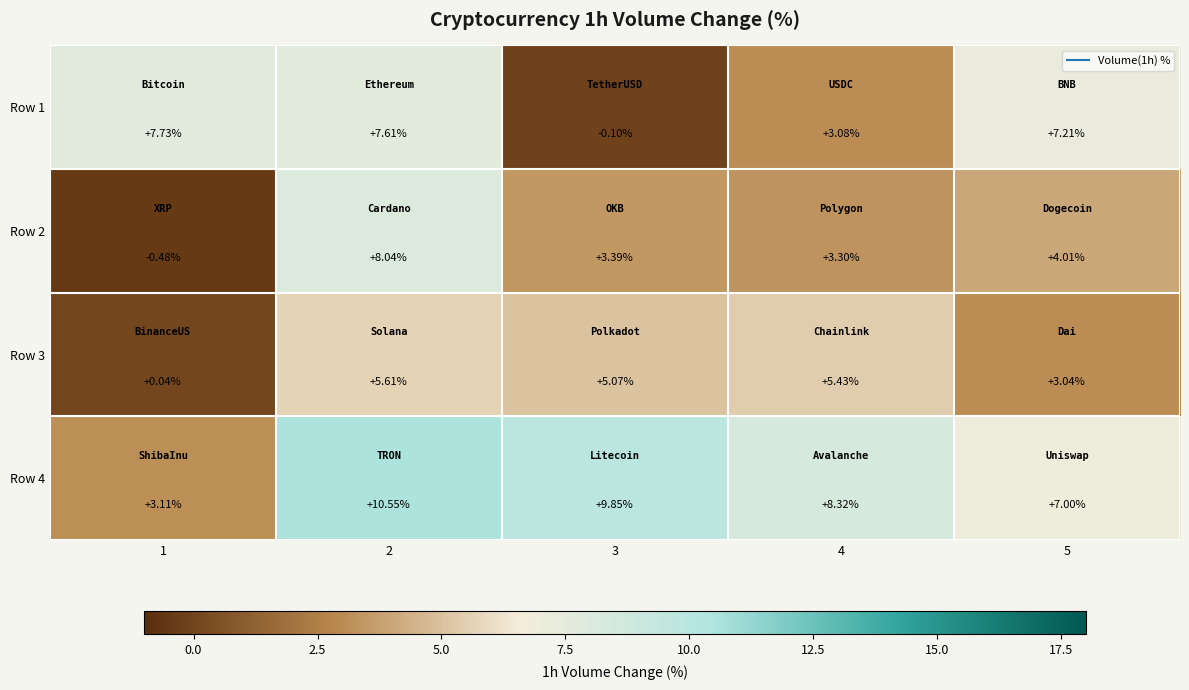

At how many categories does at least one series exceed 8?

3